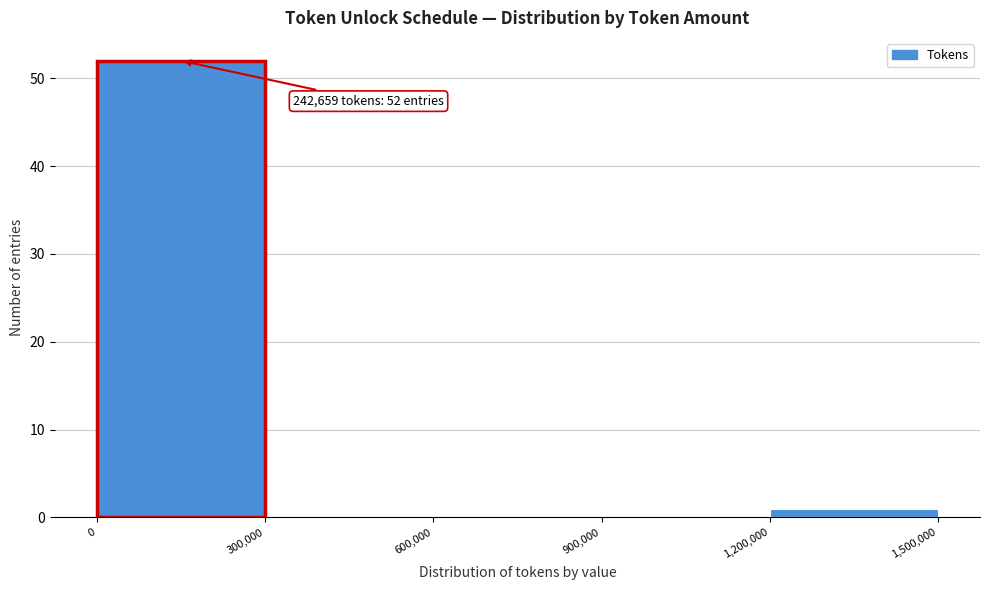

Over which range of the x-axis is the bar tallest?

0 to 300,000